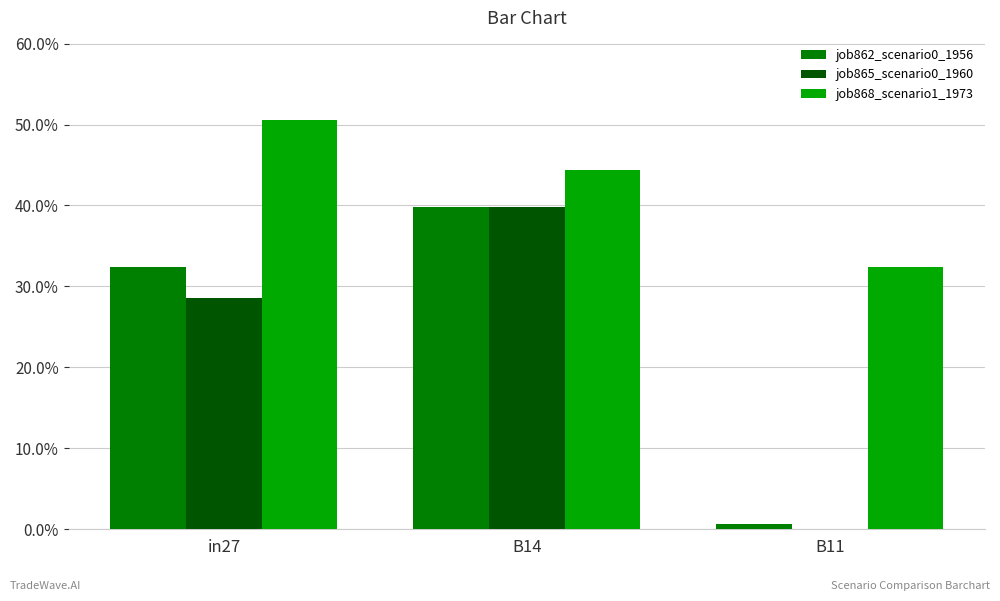

The job868_scenario1_1973 series shows 0.3 at B11. True or false?

True